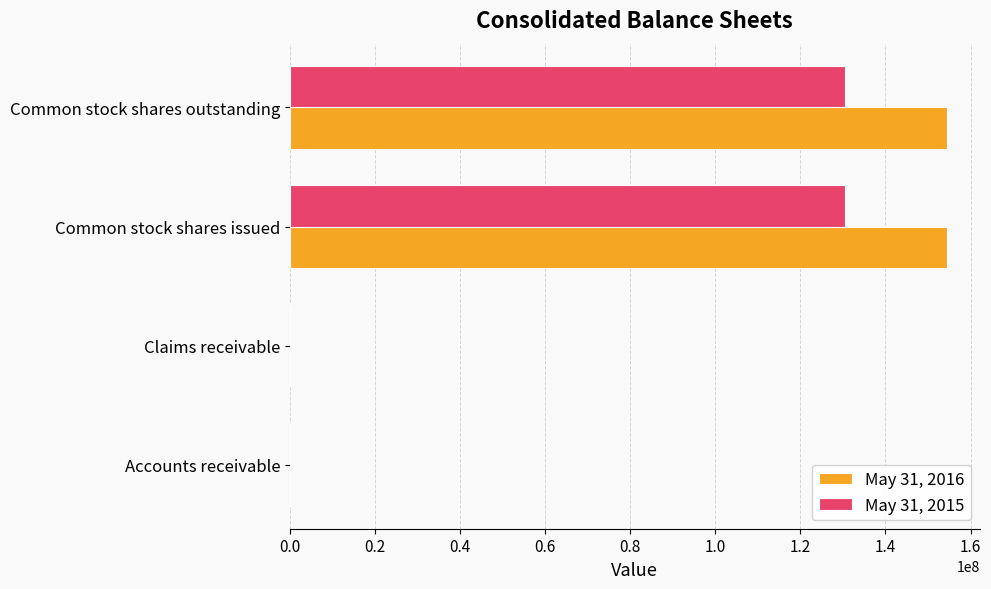

The value of May 31, 2015 at Common stock shares outstanding is 130557676. True or false?

True